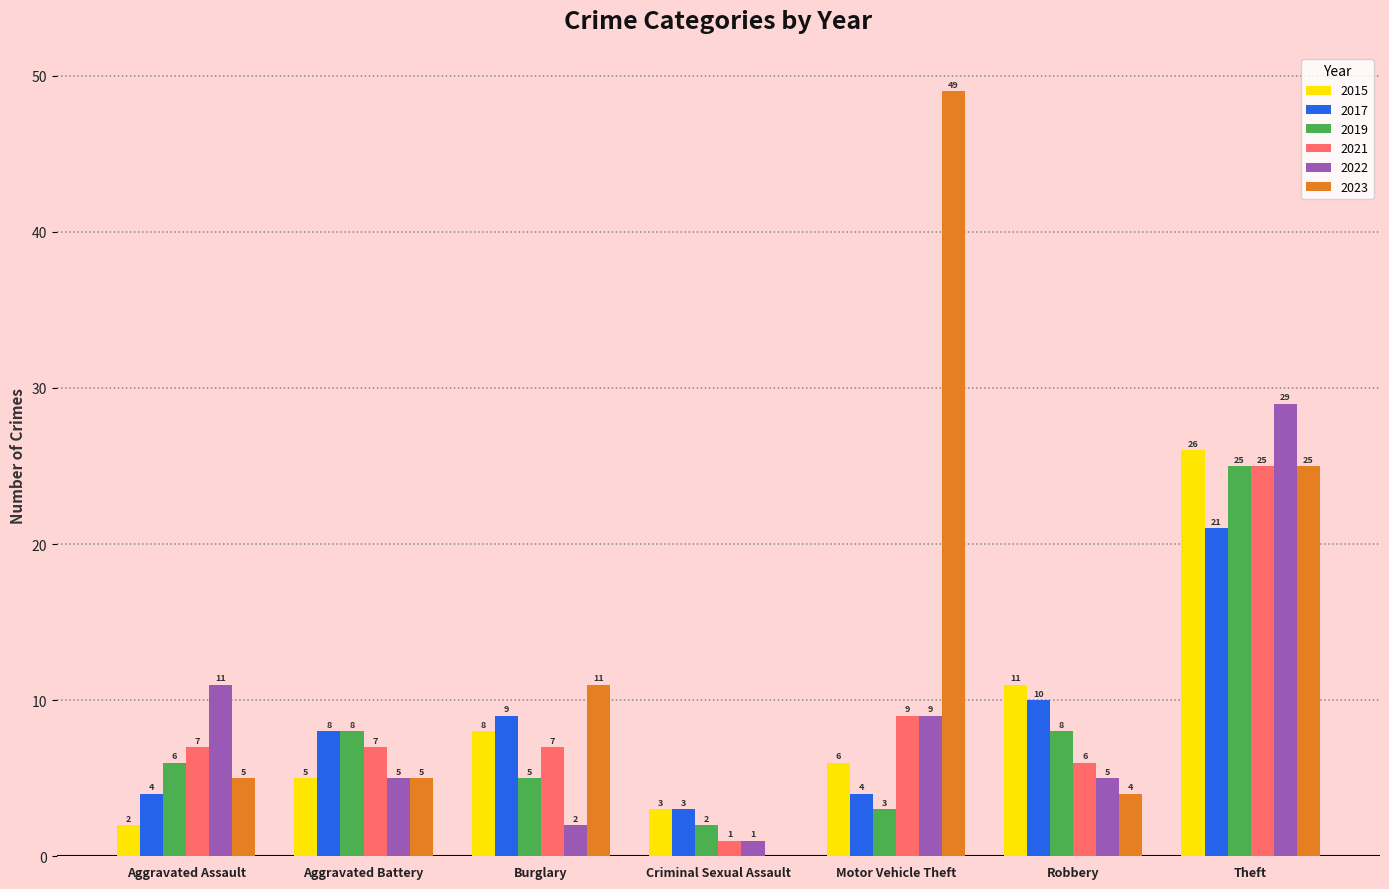

At which category is the sum across all series the highest?

Theft